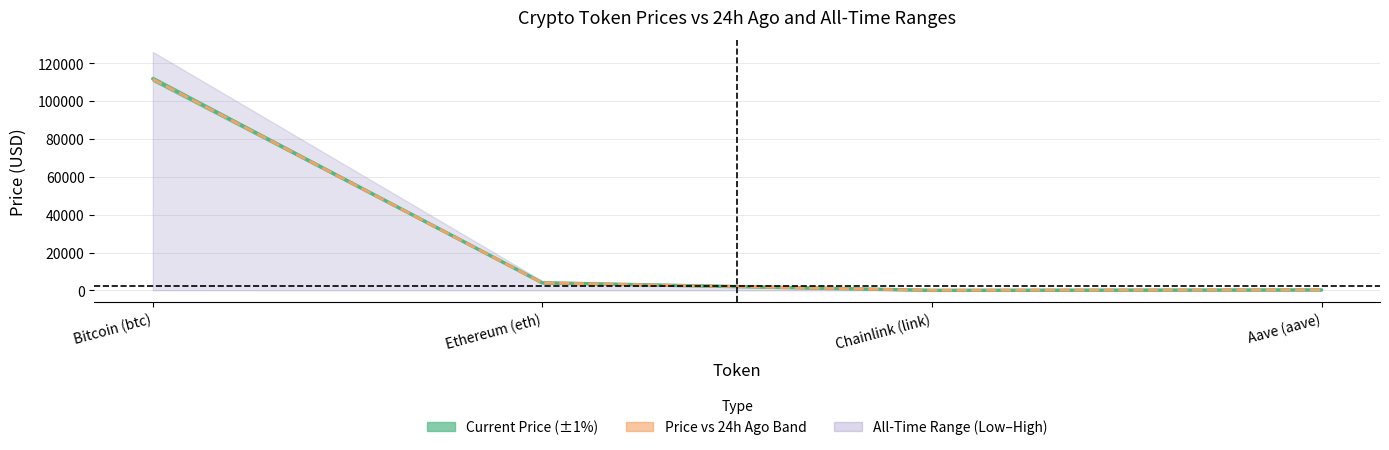

At Chainlink (link), list the series in order from smallest to largest.

price, price24hAgo